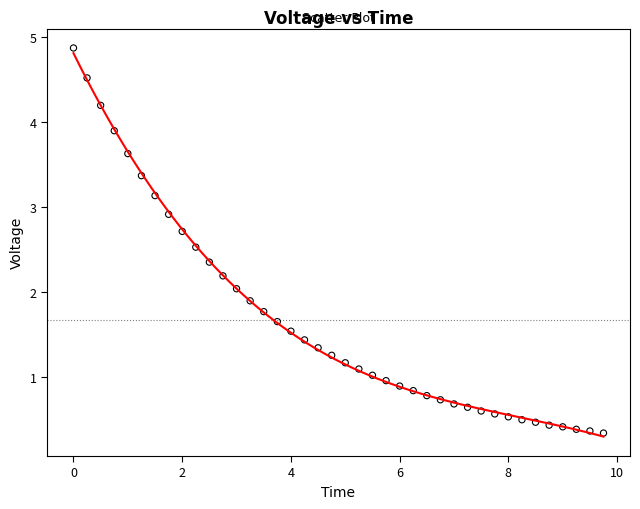

What is the range of X values (max minus min)?

9.8